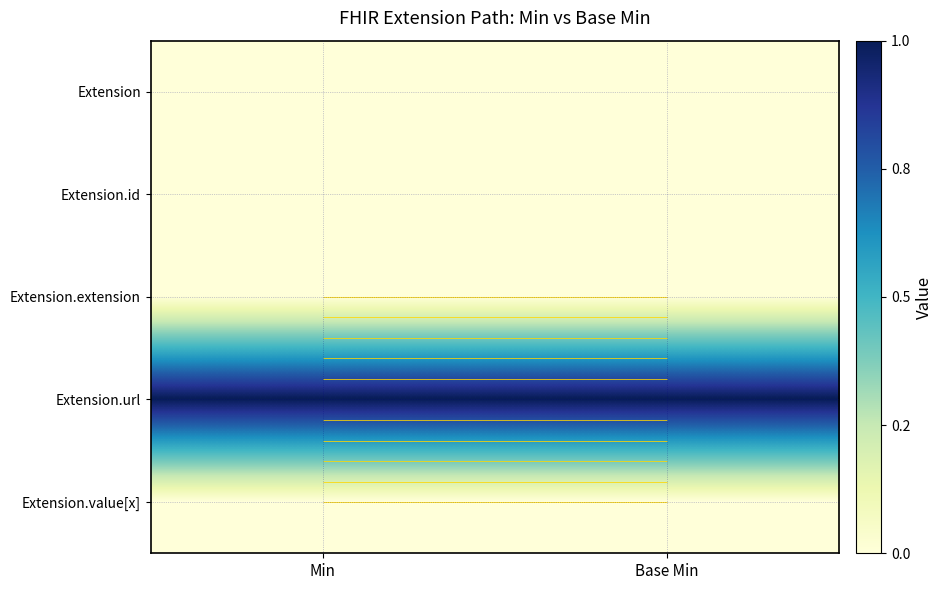

Which series changed the most between Min and Base Min?

Extension